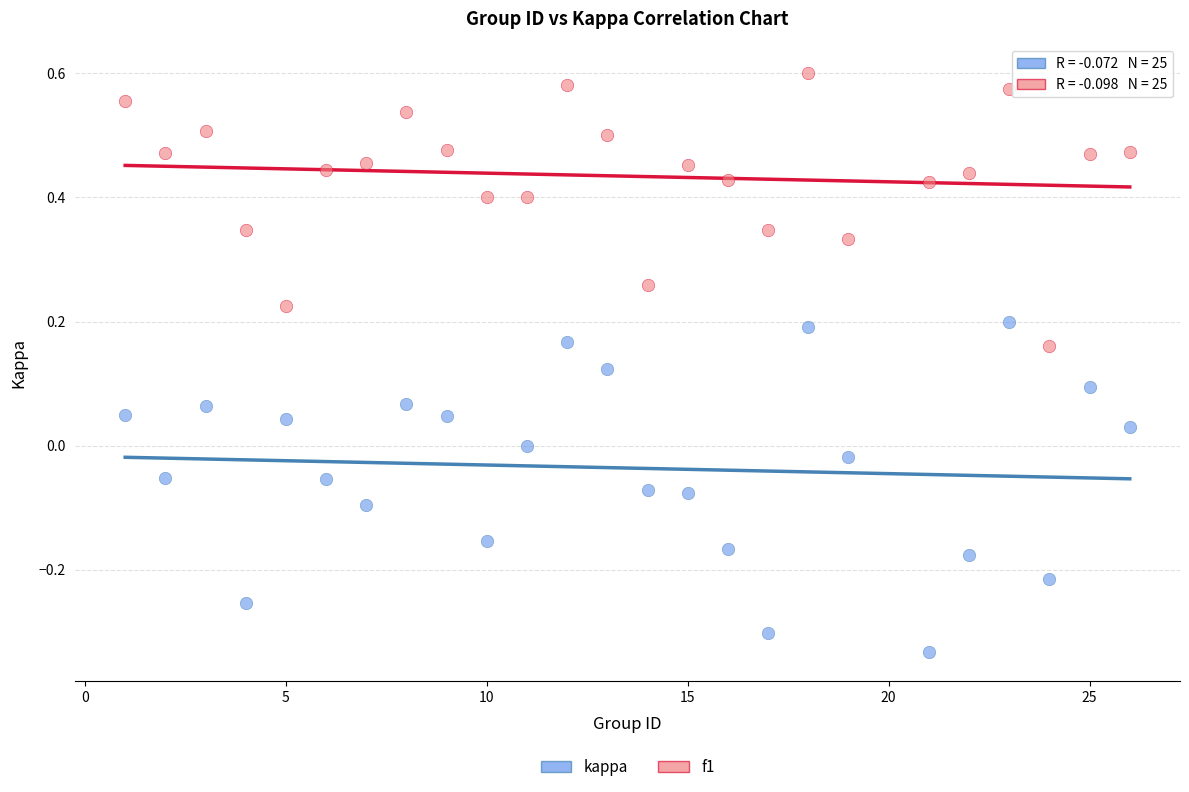

Which series reaches the minimum Y coordinate?

kappa